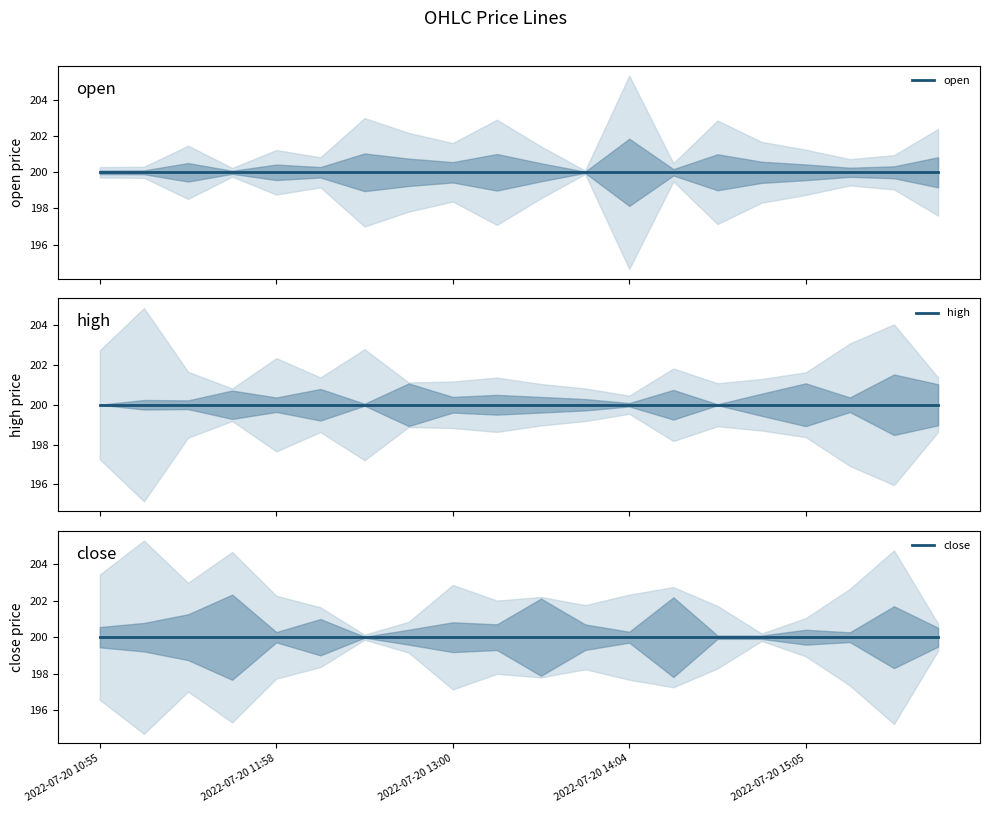

Between 2022-07-20 14:22 and 2022-07-20 13:19, which is larger?

2022-07-20 14:22